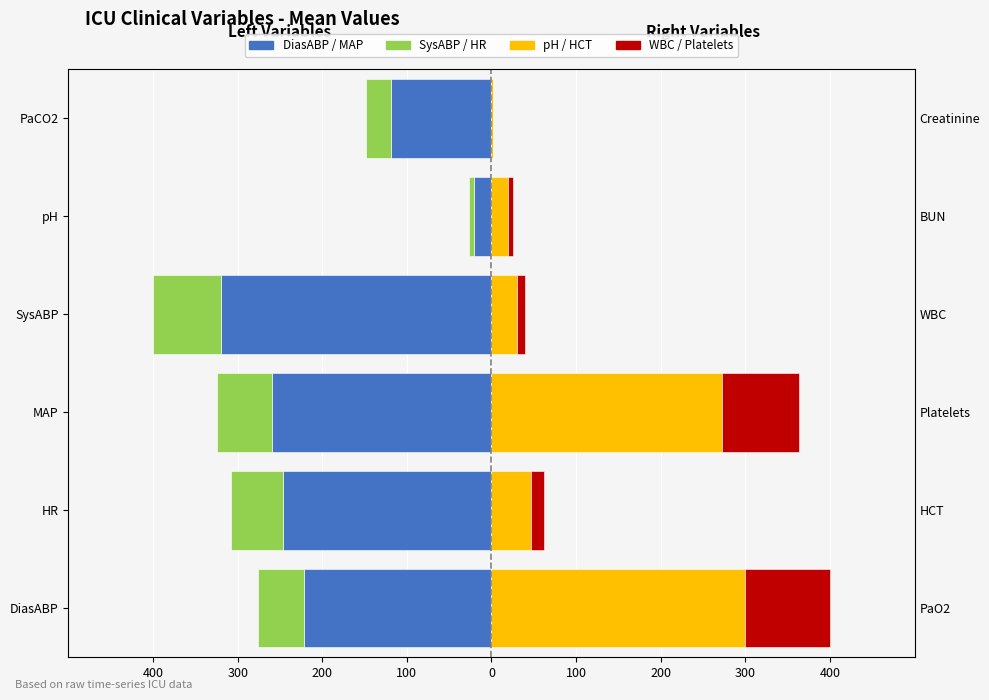

What is the difference between the maximum and minimum values in the SysABP / HR series?

74.8